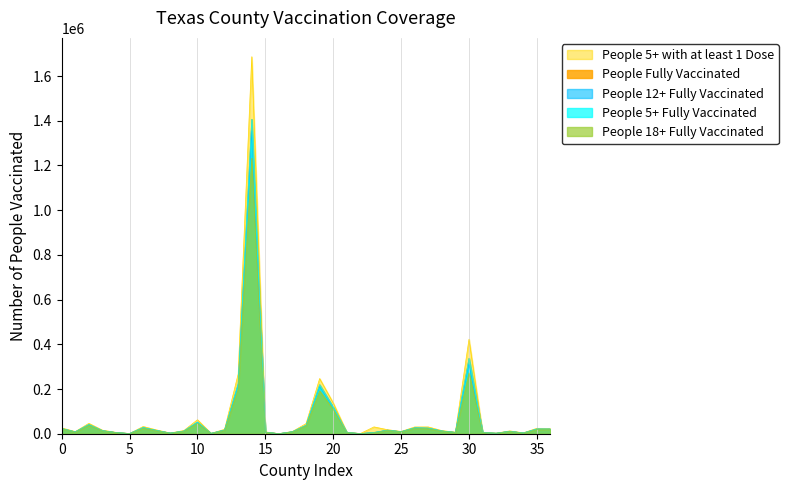

What is the average value of the People 5+ with at least 1 Dose series?

89217